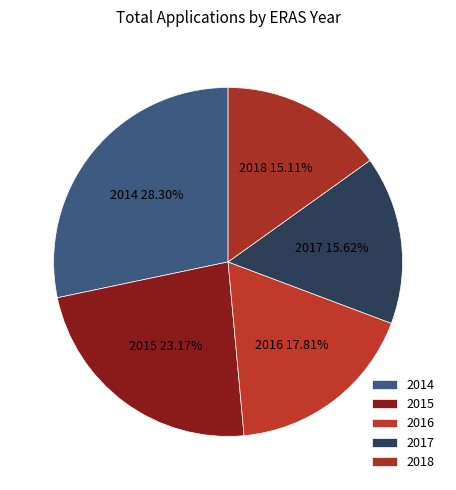

How many segments does this pie chart have?

5